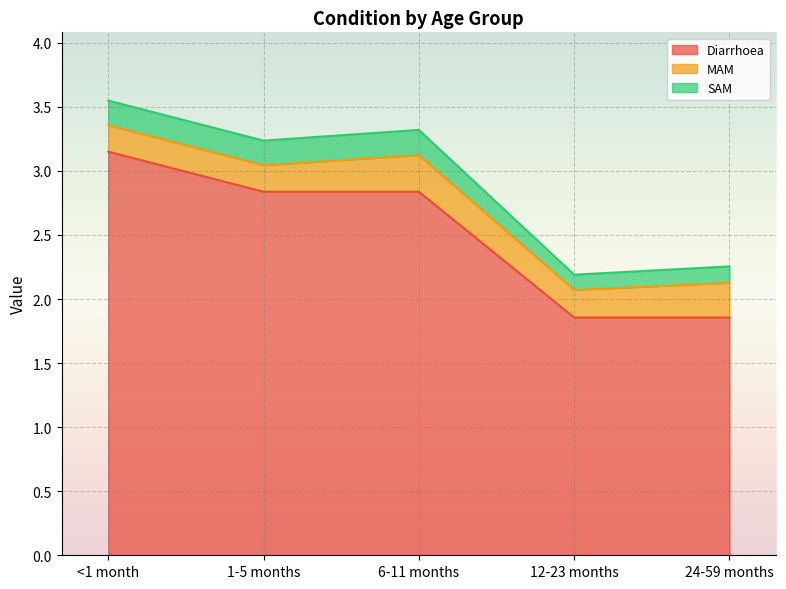

In SAM, how many points are higher than both neighbors (excluding endpoints)?

1